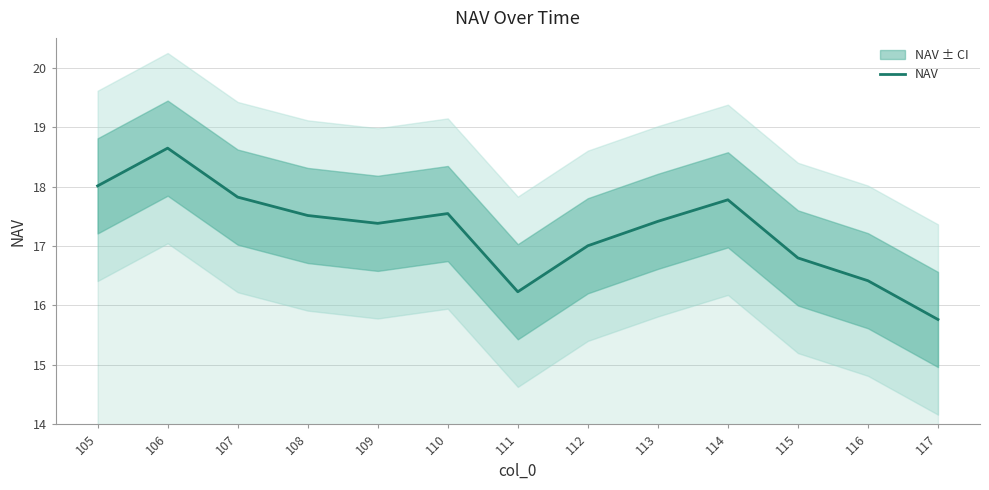

Where does the data first go above 17?

105